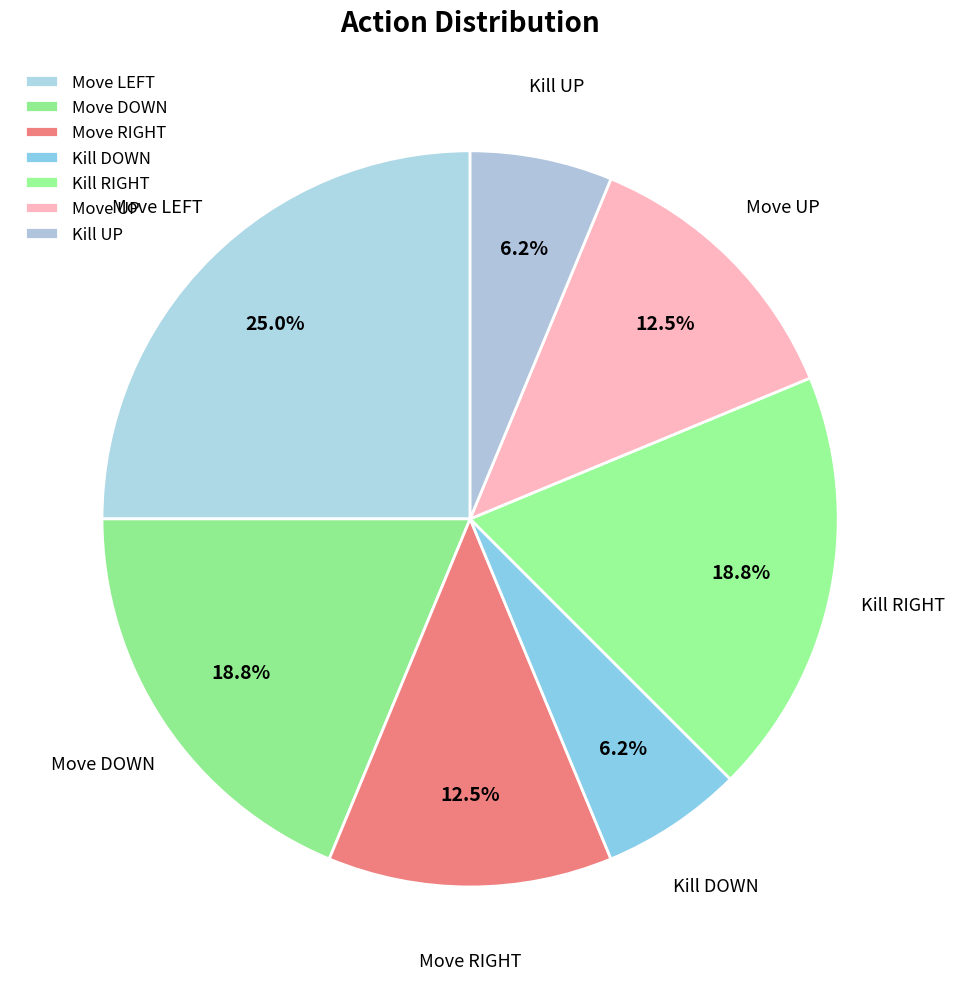

The Move DOWN slice represents 19% of the pie. True or false?

True